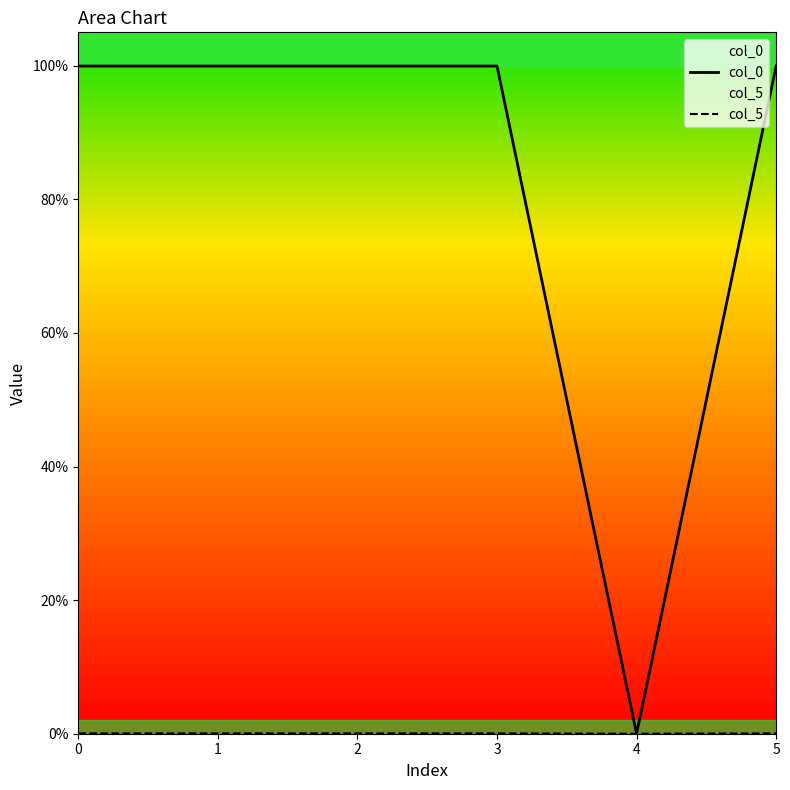

Reading left to right, what are all the values shown in this chart?

col_0: 1.0	1.0	1.0	1.0	0.0	1.0
col_5: 0.0	0.0	0.0	0.0	0.0	0.0